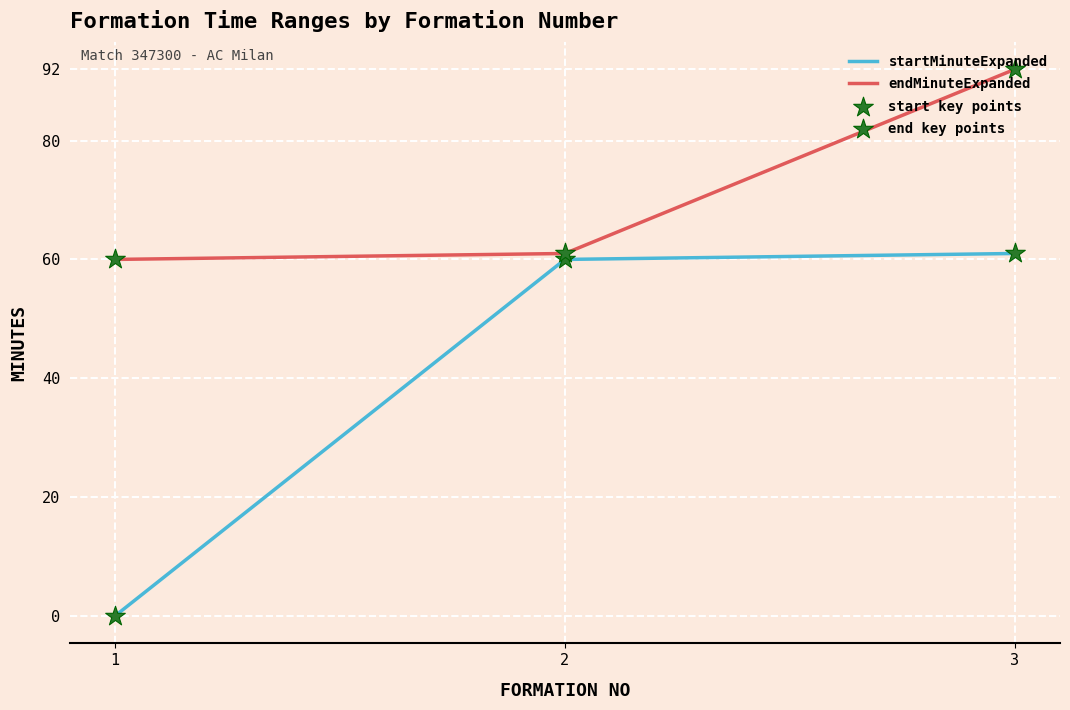

What is the total value across all series at 2?

121